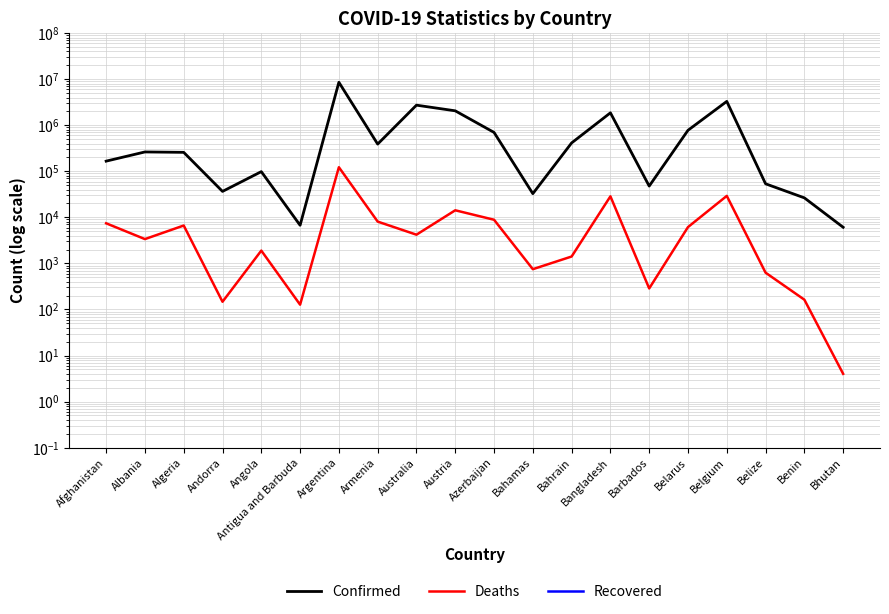

True or false: Confirmed and Deaths intersect in this chart.

False